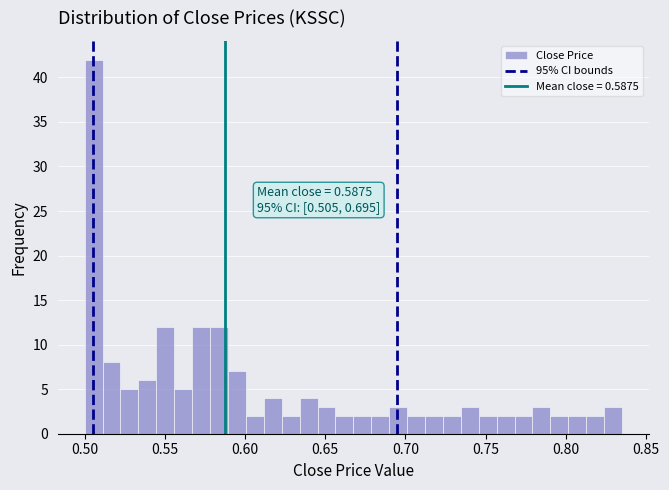

Around what value on the x-axis is the tallest bar? Give the approximate position of its centre, as read against the axis.

0.505